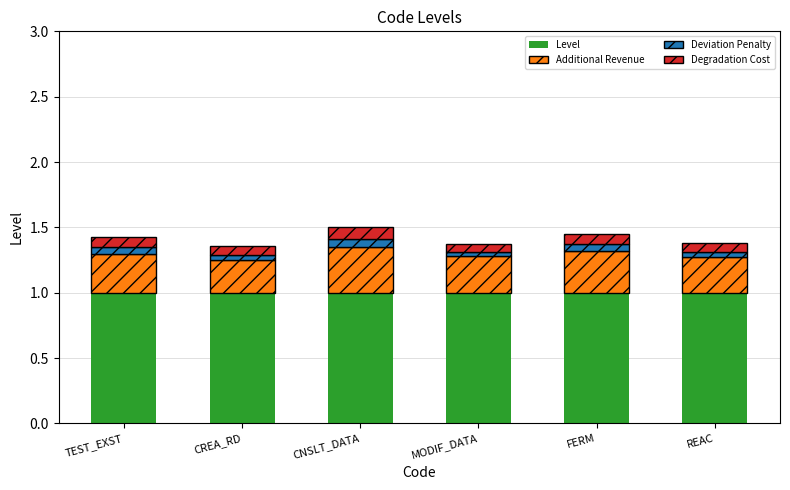

The Level series shows 0.5 at CREA_RD. True or false?

False